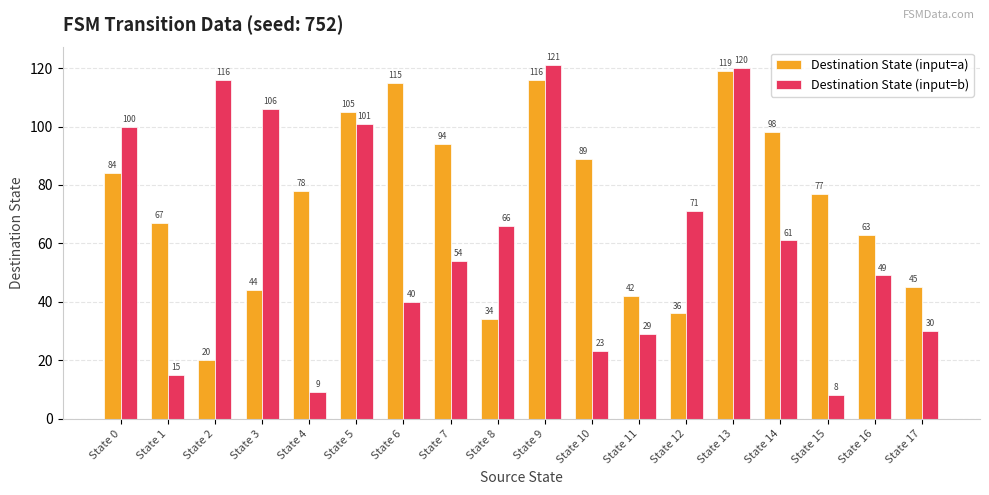

Are the bars horizontal?

No